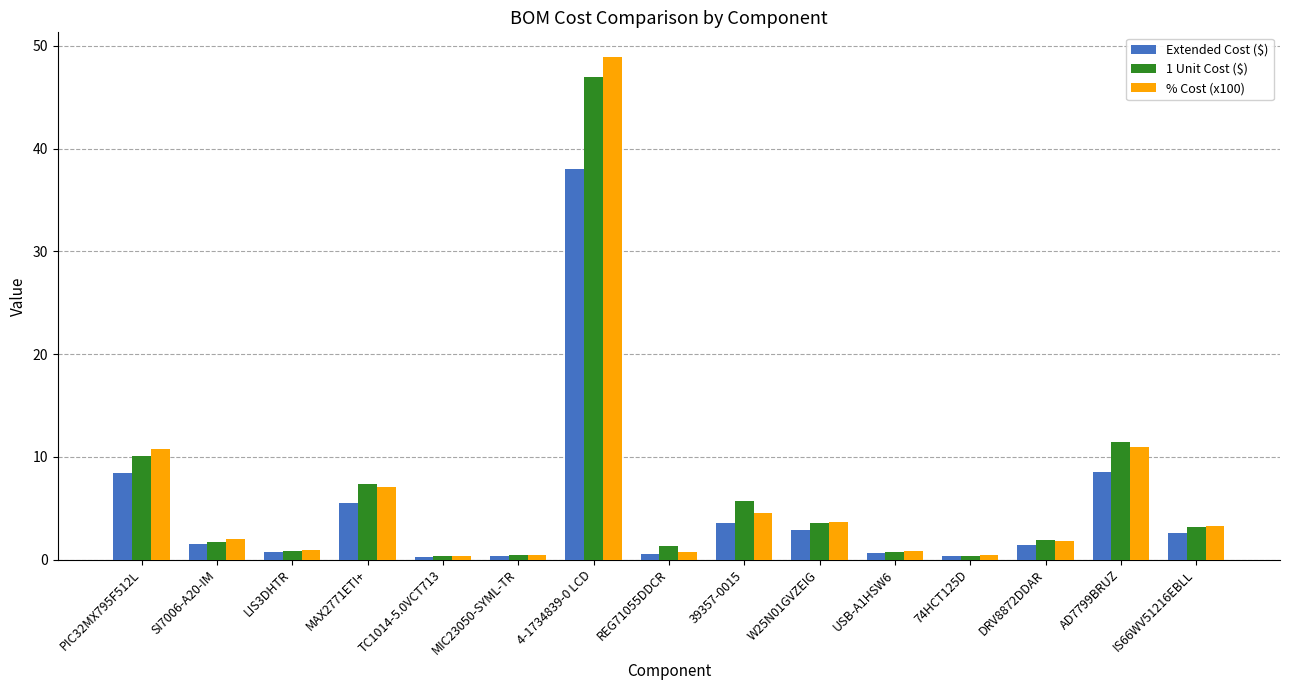

What is the approximate value of % Cost (x100) at REG71055DDCR?

0.8